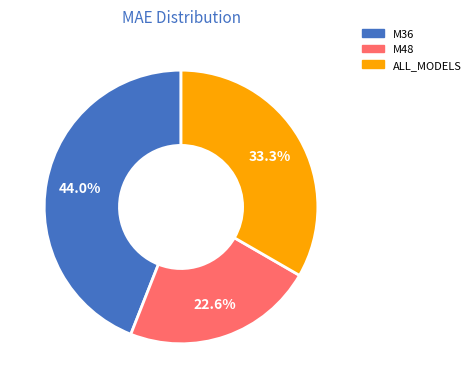

What percentage is NOT represented by M48?

77.4%